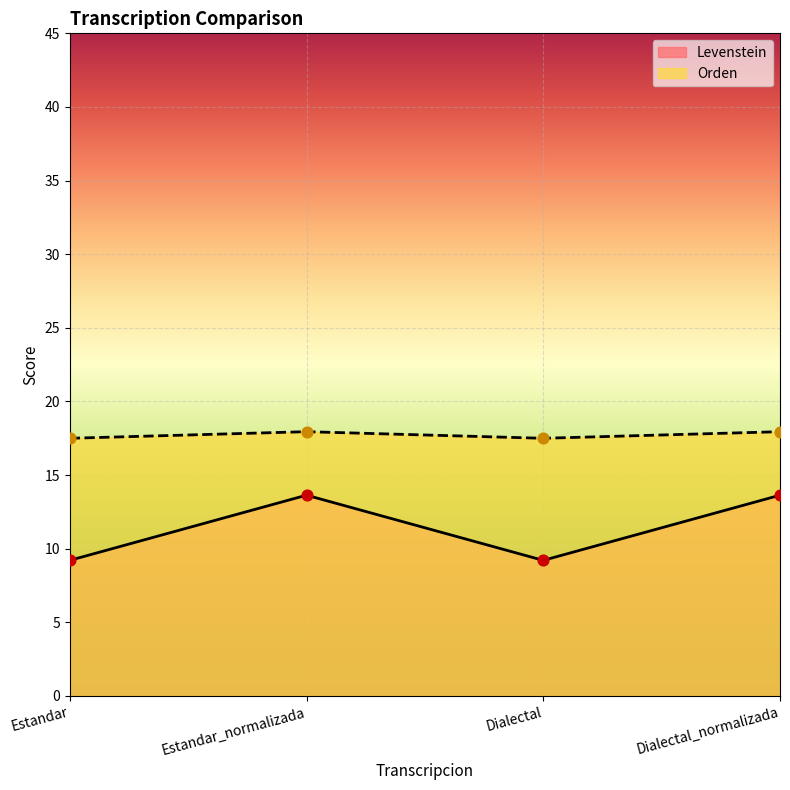

Which series has the widest spread of Y values?

Orden